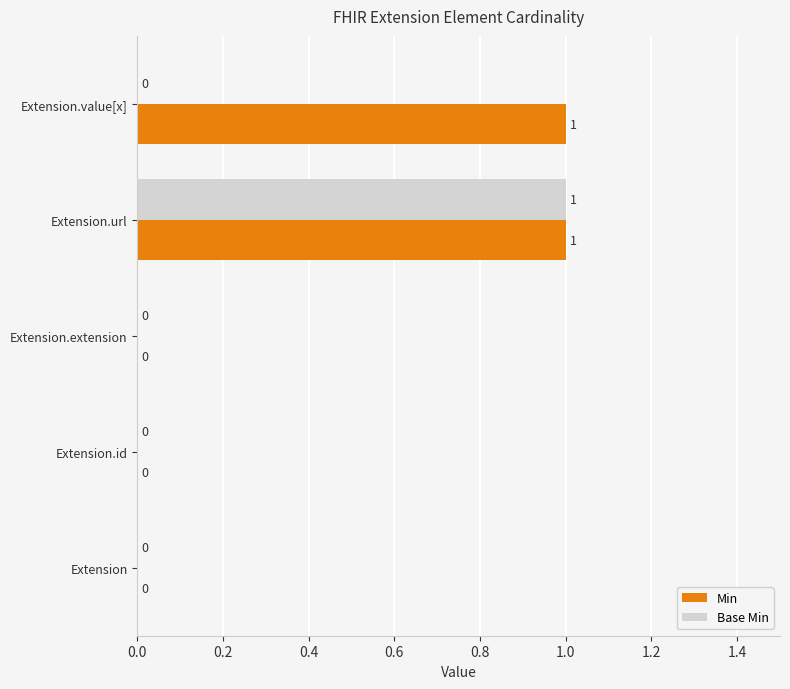

Is it true that Min equals 1 at Extension.extension?

False